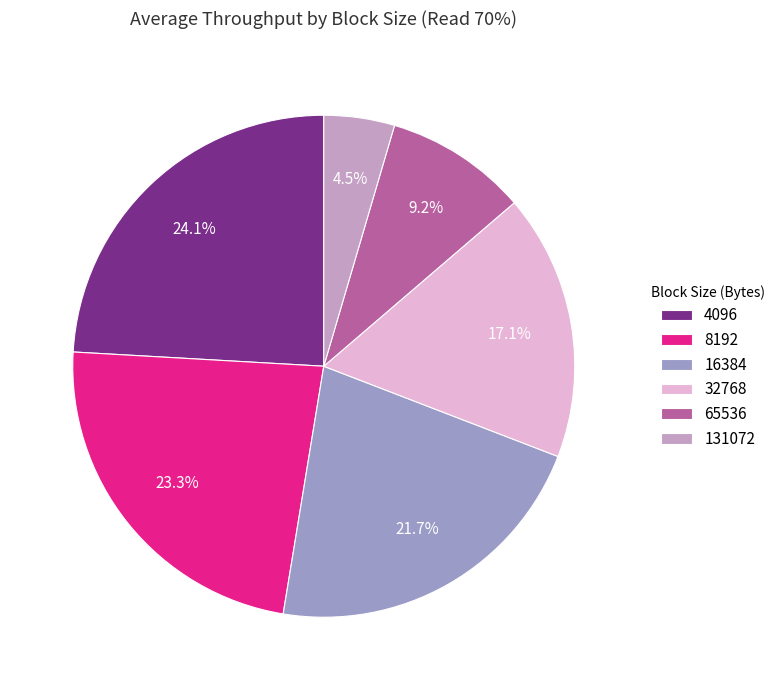

Approximately how many times larger is the value at 8192 compared to 4096?

1.0